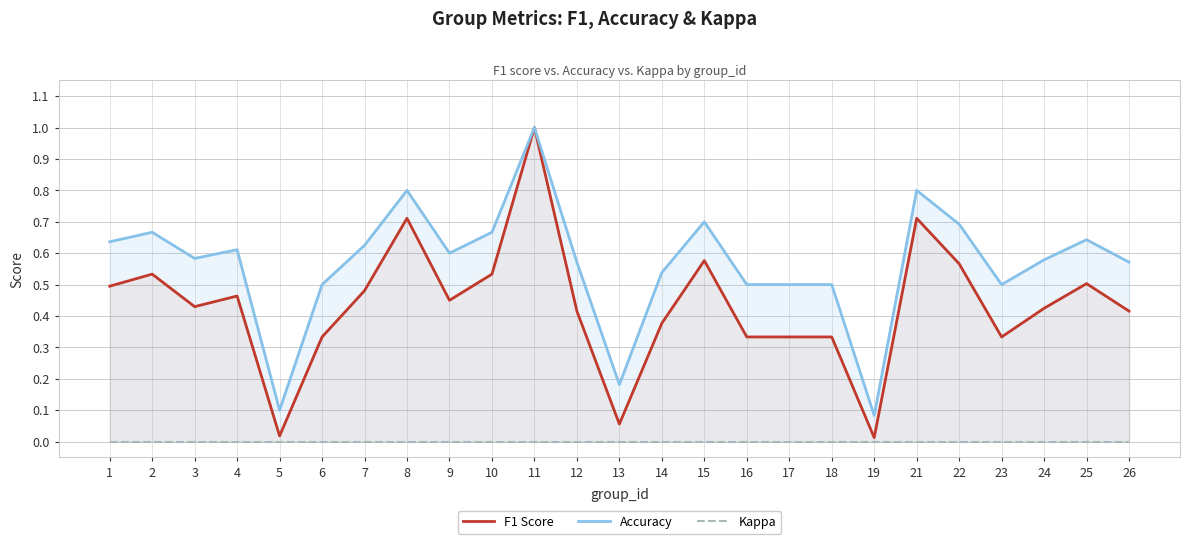

True or false: Kappa has a value of 0.0 at 11.

True